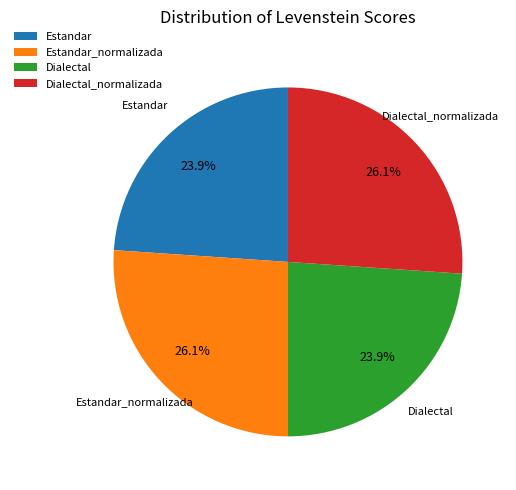

Combined, what portion of the pie is Estandar and Estandar_normalizada?

50.0%